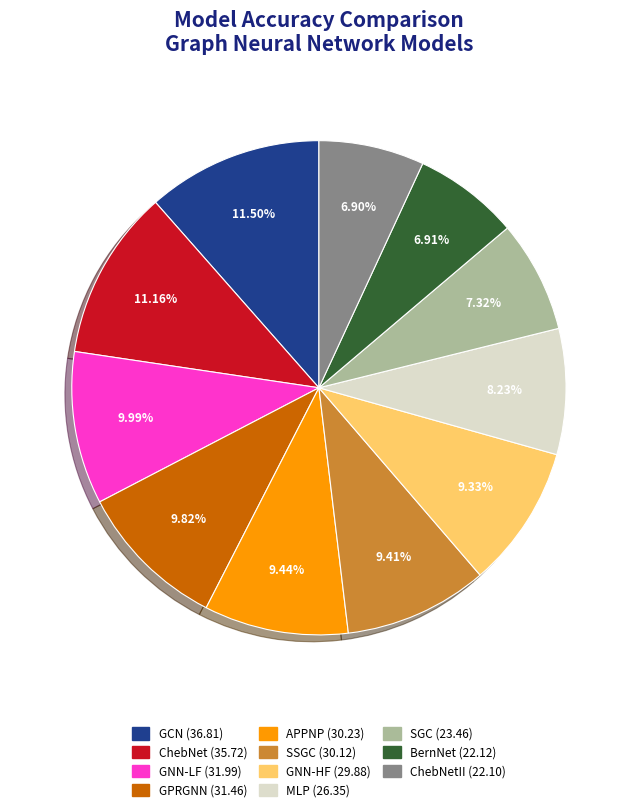

Does any single category account for the majority?

No